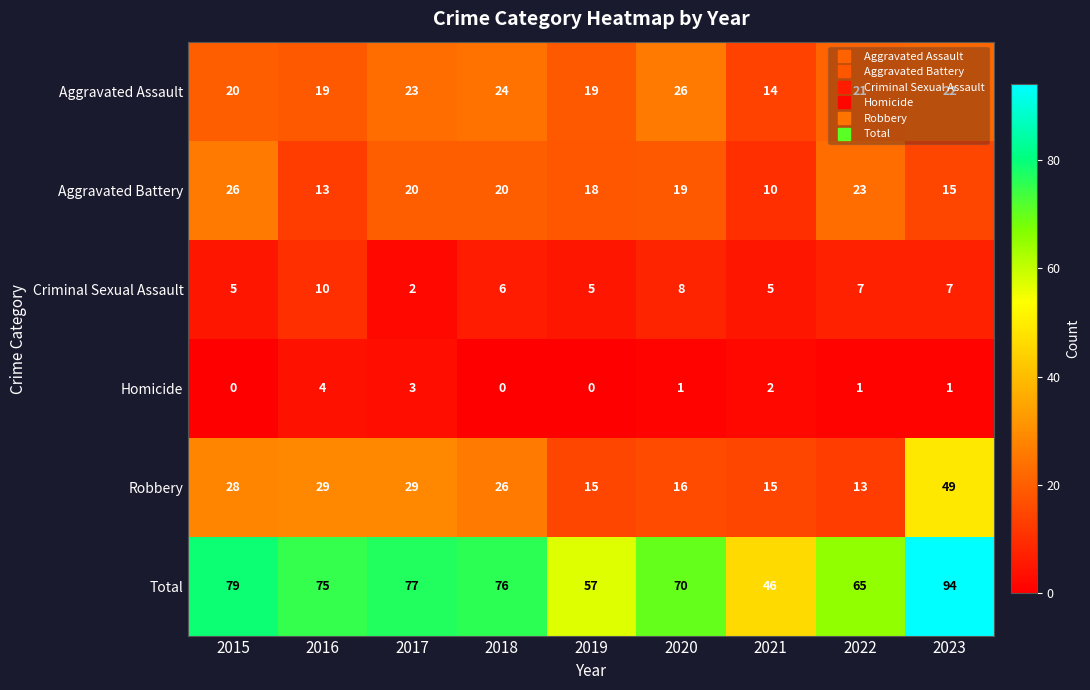

Which series has the largest range (max minus min)?

Total